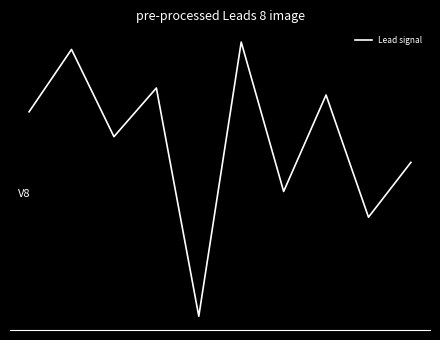

How many points are higher than both their immediate neighbors (excluding endpoints)?

4